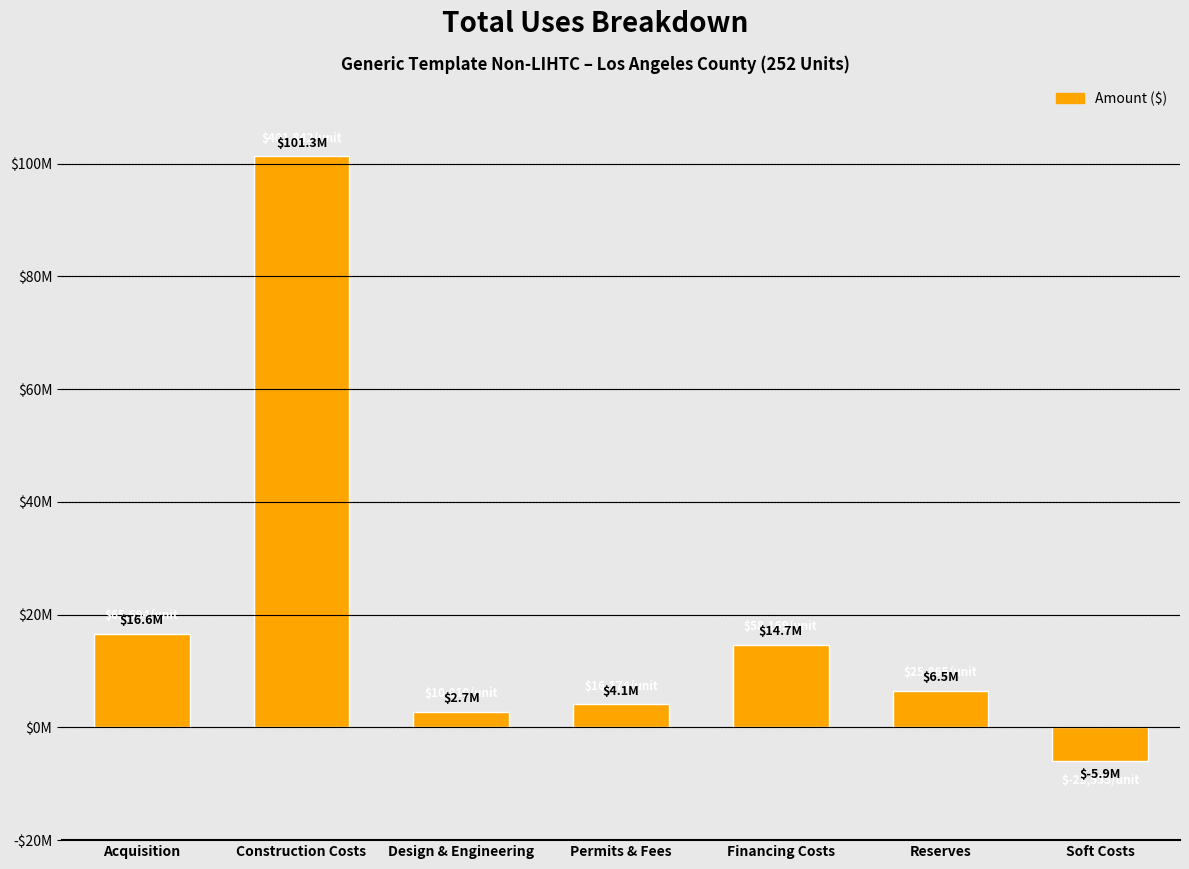

Where does the data first go above 6517972?

Acquisition